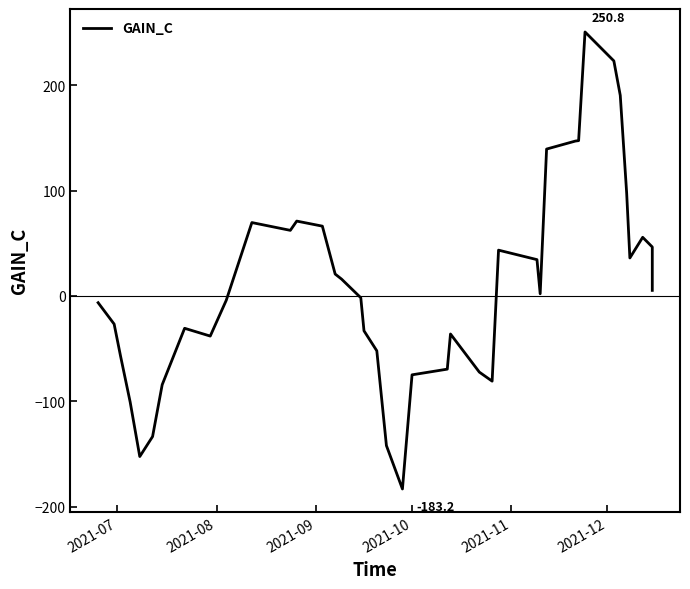

Reading right to left, extract all data points from this chart.

5.4	46.6	55.8	36.2	97.8	190.6	223.3	250.8	147.6	147.2	139.6	2.2	34.6	43.6	-80.8	-72.2	-36.0	-69.4	-74.8	-183.2	-142.0	-52.0	-33.0	-1.6	16.1	20.9	66.4	71.2	62.4	69.8	-4.0	-38.0	-30.6	-84.2	-133.4	-152.4	-100.6	-57.0	-26.6	-6.3